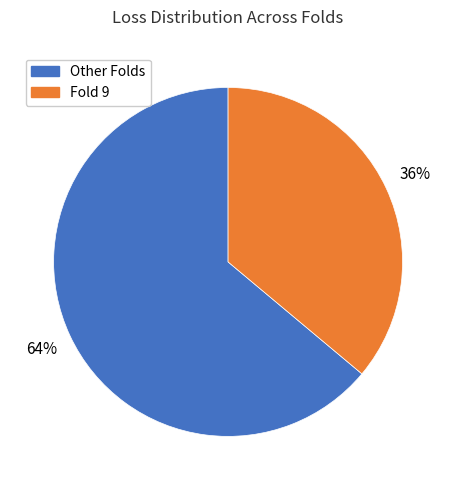

How many segments does this pie chart have?

2